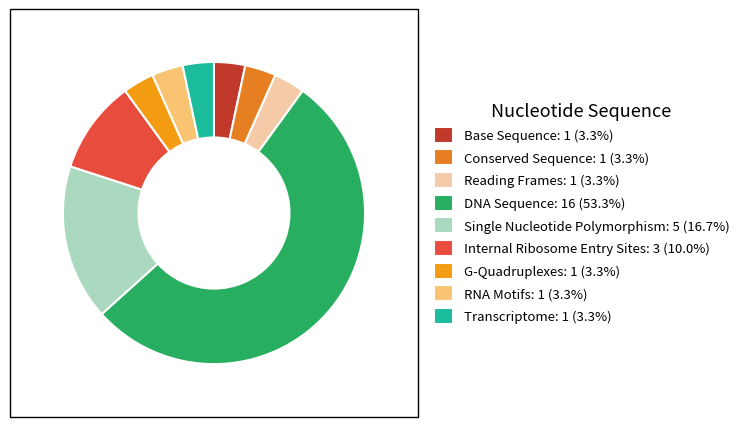

What percentage is the Base Sequence slice, to the nearest percent?

3%